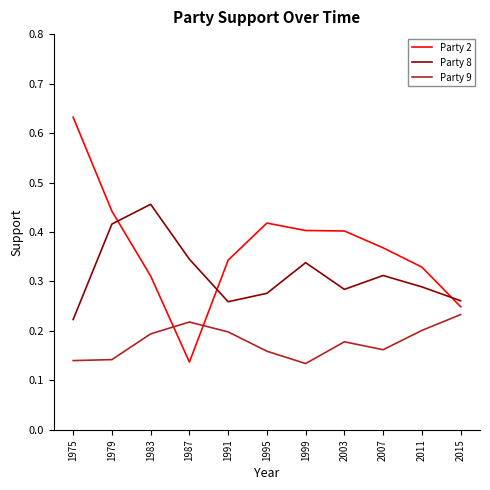

Where is Party 2 nearest to the value 0?

1987